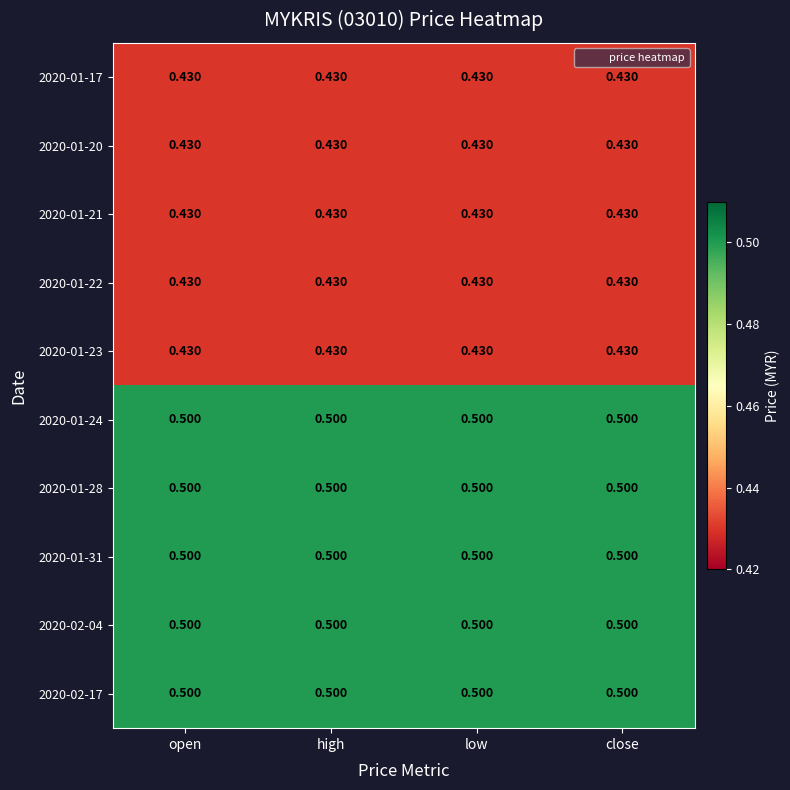

At high, list the series in order from largest to smallest.

2020-01-24, 2020-01-28, 2020-01-31, 2020-02-04, 2020-02-17, 2020-01-17, 2020-01-20, 2020-01-21, 2020-01-22, 2020-01-23